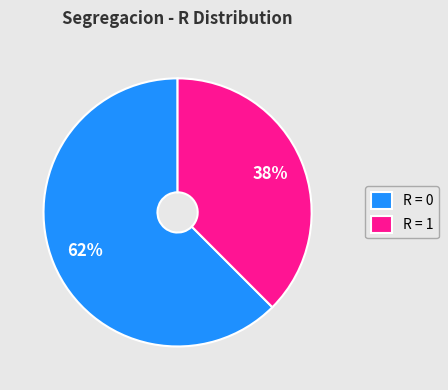

Is it true that R = 1 is 45% of the pie?

False